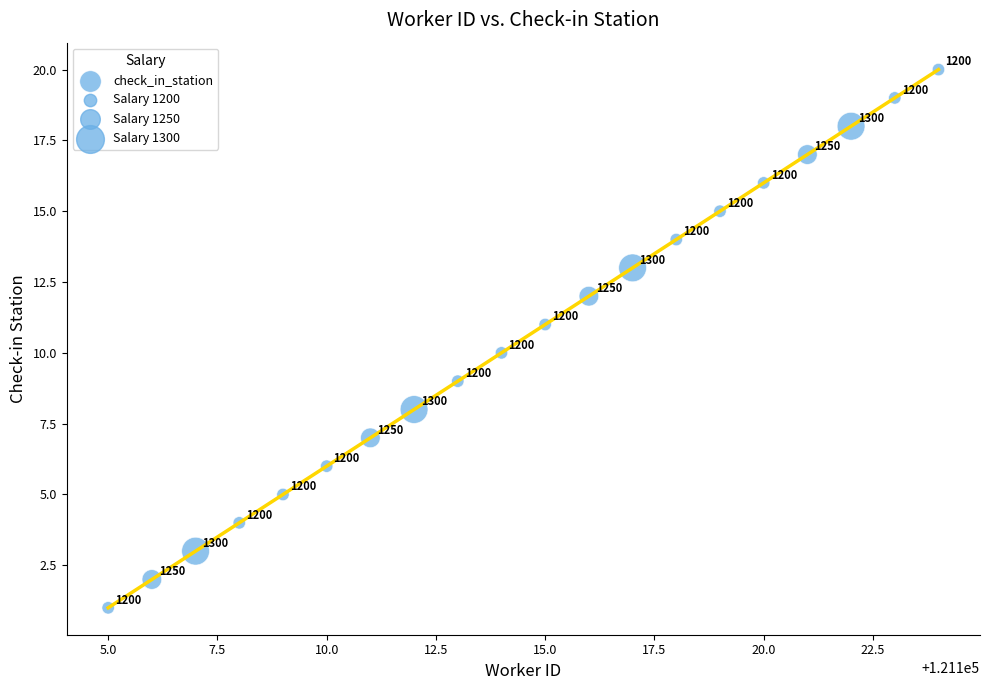

What is the range of X values (max minus min)?

19